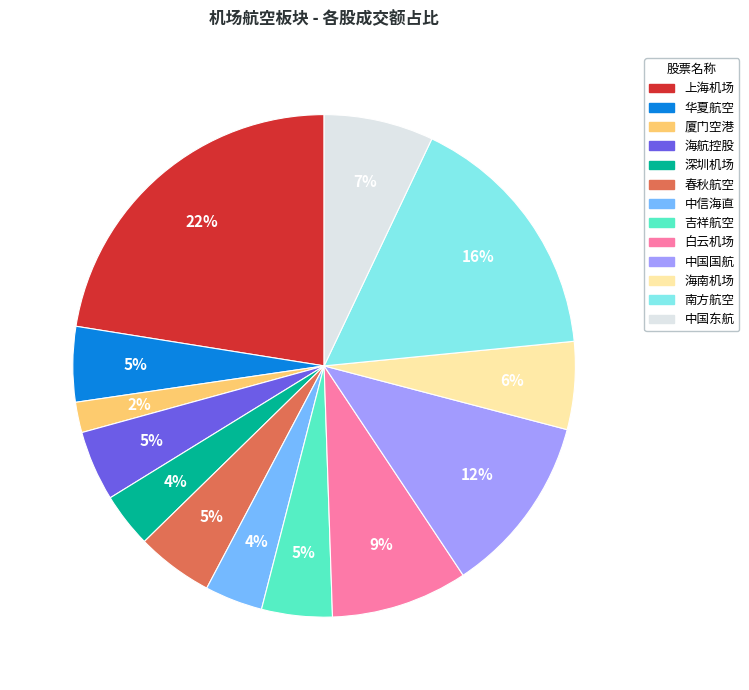

Is there any slice that represents more than half of the pie?

No